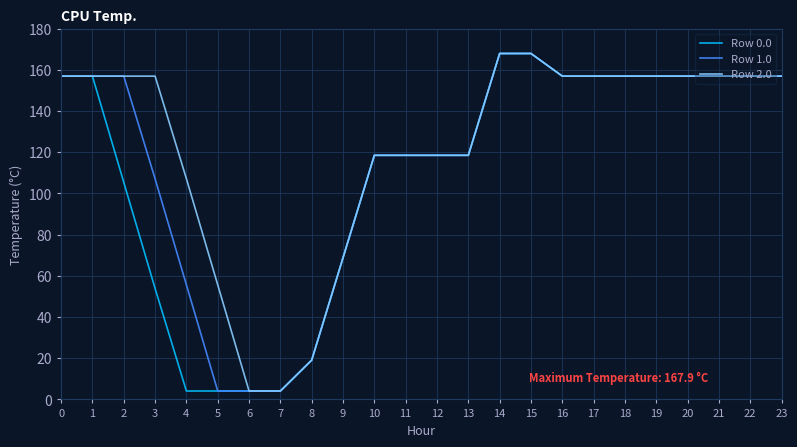

Count the number of categories in the chart.

24